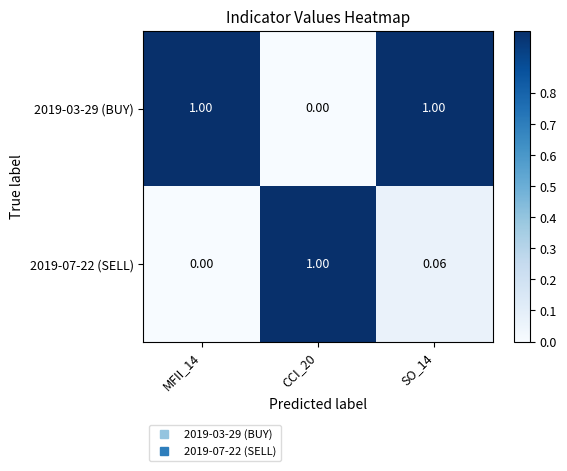

Reading left to right, transcribe all the data shown in this chart.

2019-03-29 (BUY): MFII_14=1.0	CCI_20=0.0	SO_14=1.0
2019-07-22 (SELL): MFII_14=0.0	CCI_20=1.0	SO_14=0.1